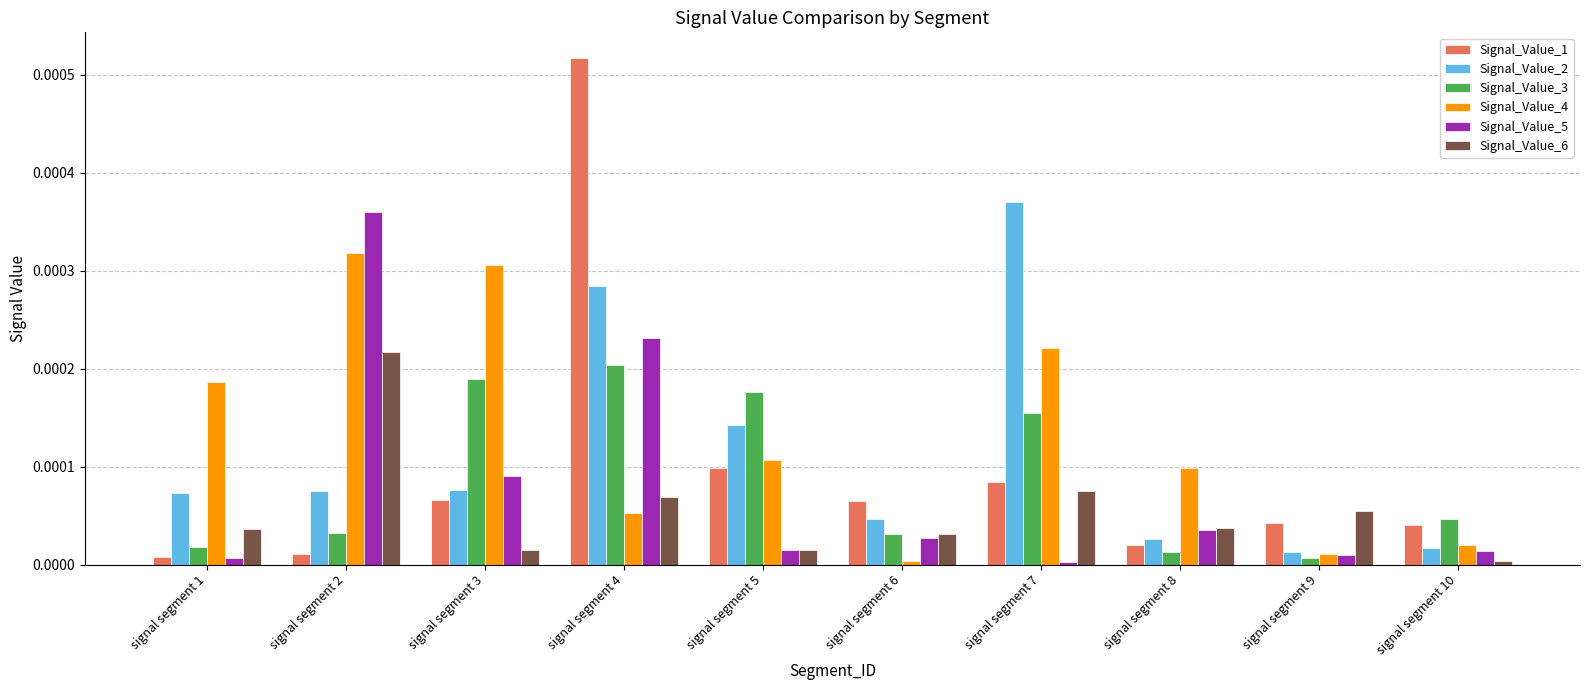

Which series changed the most between signal segment 1 and signal segment 2?

Signal_Value_5